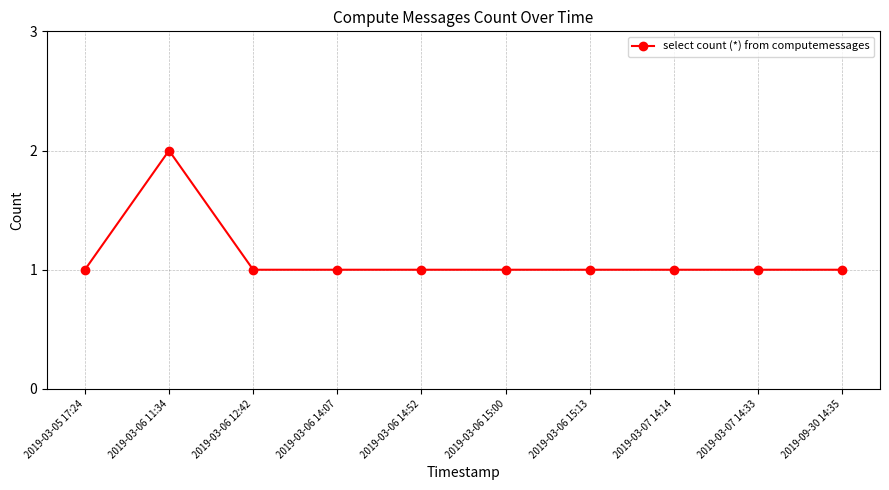

What position from the left is 2019-03-06 14:52?

5